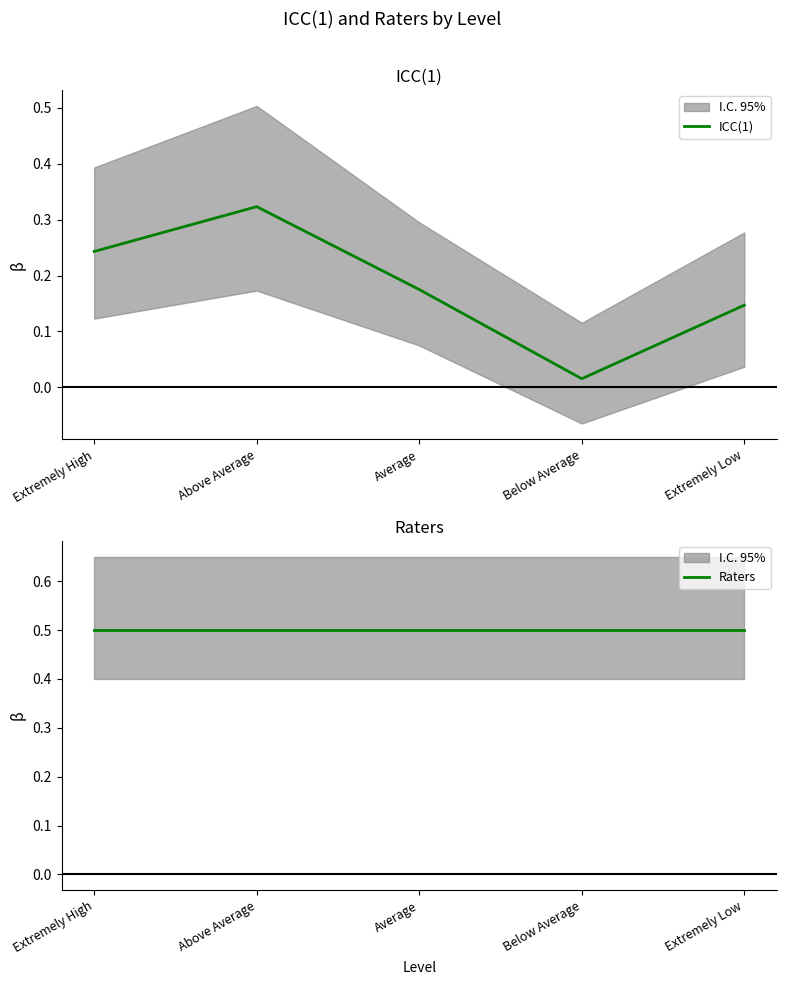

What are all the series names shown in the legend?

ICC(1), Raters